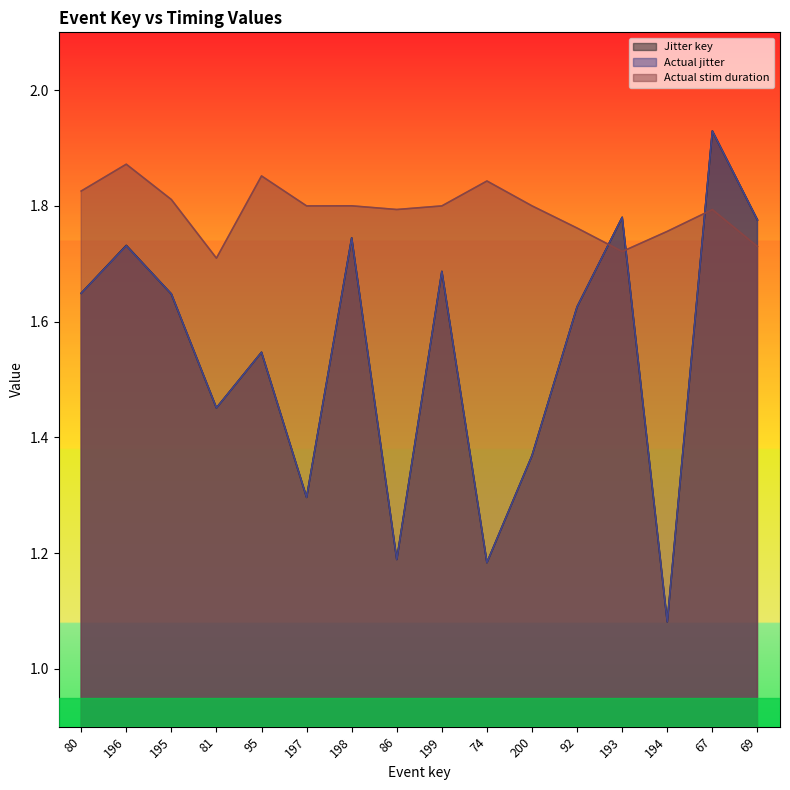

What is the label of the 11th point from the right?

197